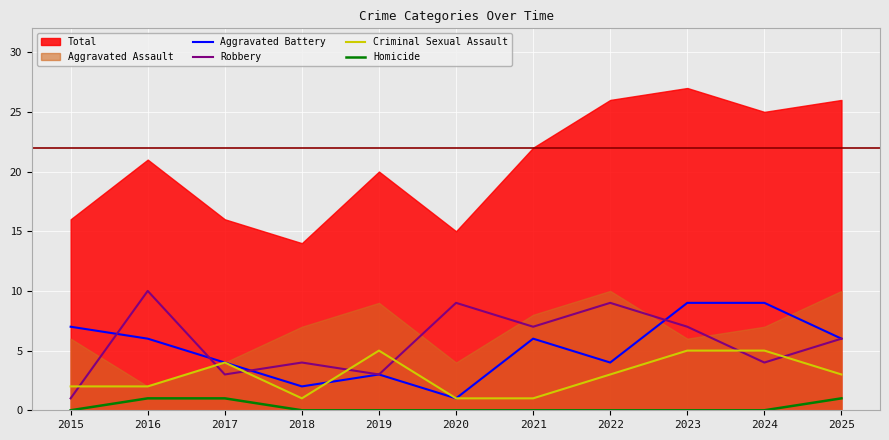

What is the highest value of the Robbery series?

10